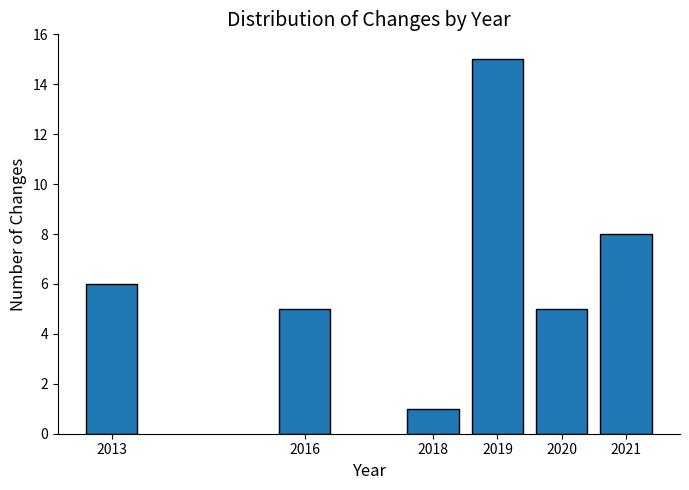

Reading right to left, what are all the values shown in this chart?

8	5	15	1	5	6